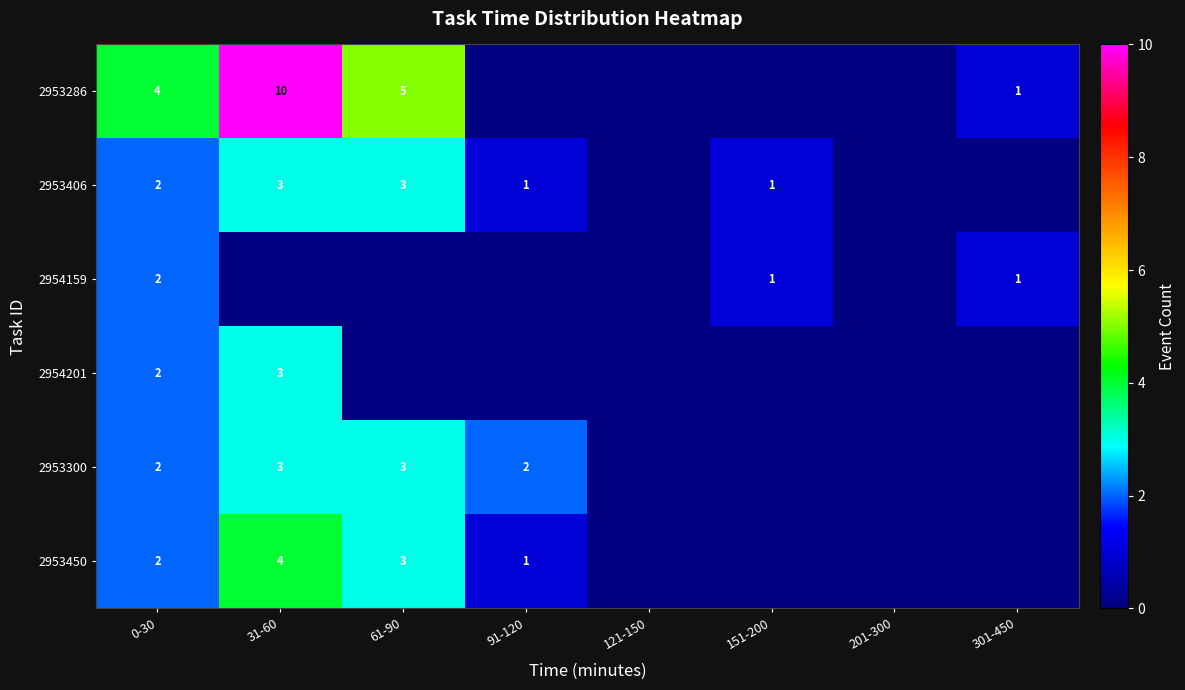

Is it true that 2953406 equals 1 at 0-30?

False